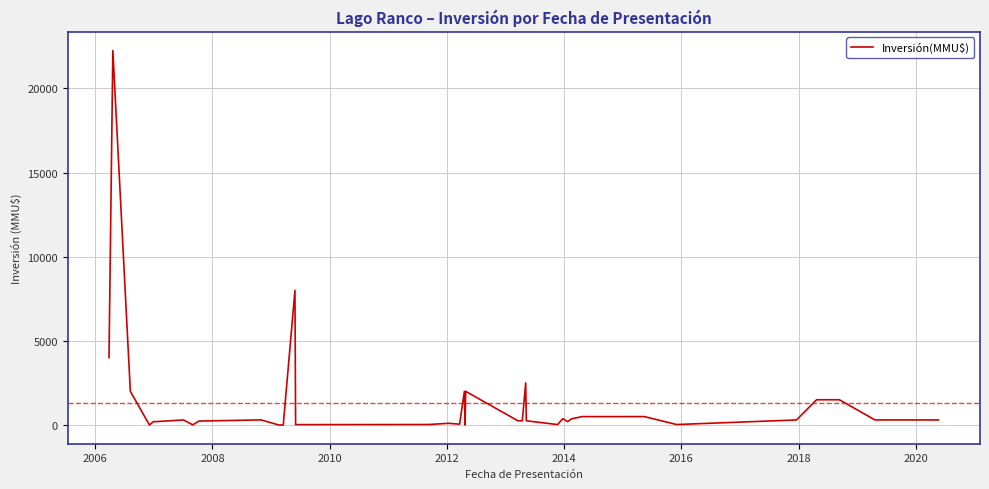

How many distinct data groups are displayed?

1